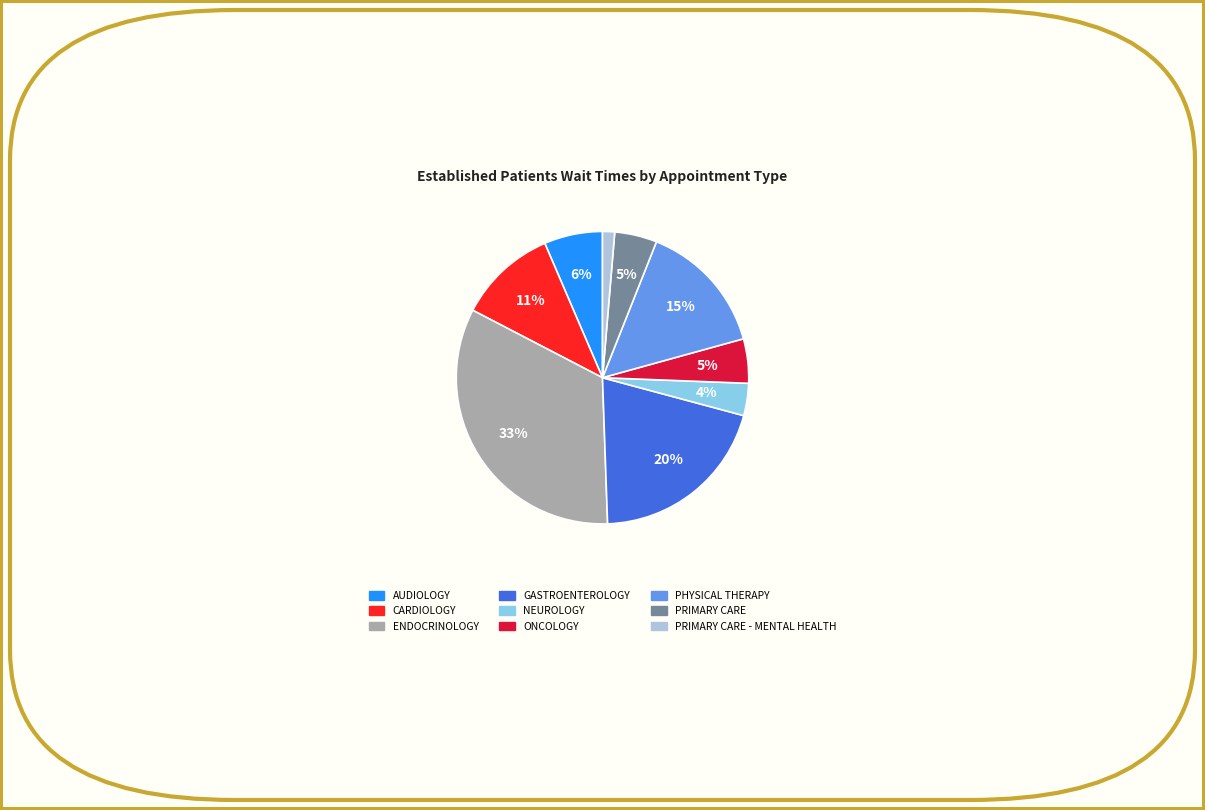

Which category has the biggest portion of the pie?

ENDOCRINOLOGY